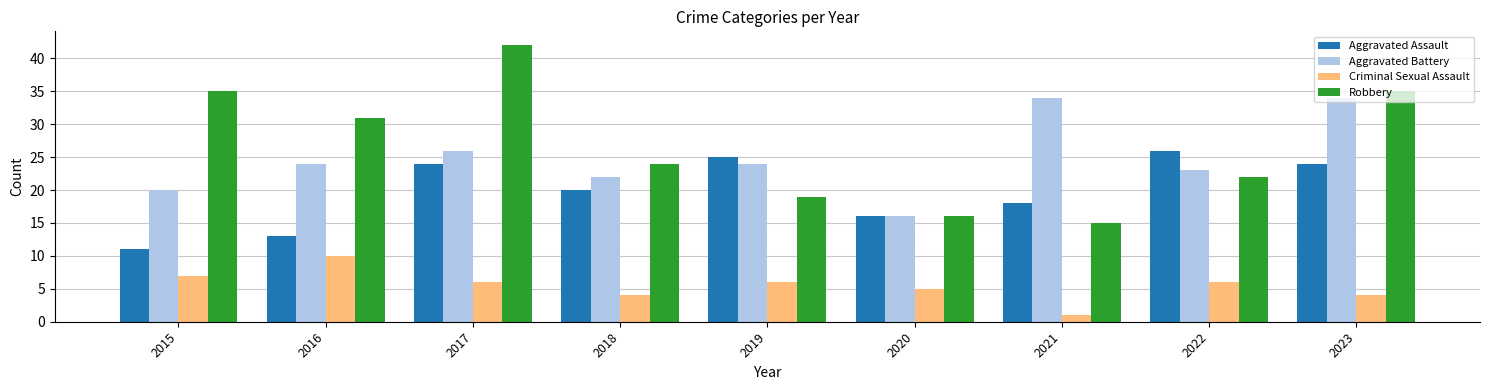

How many bars are there in total?

36